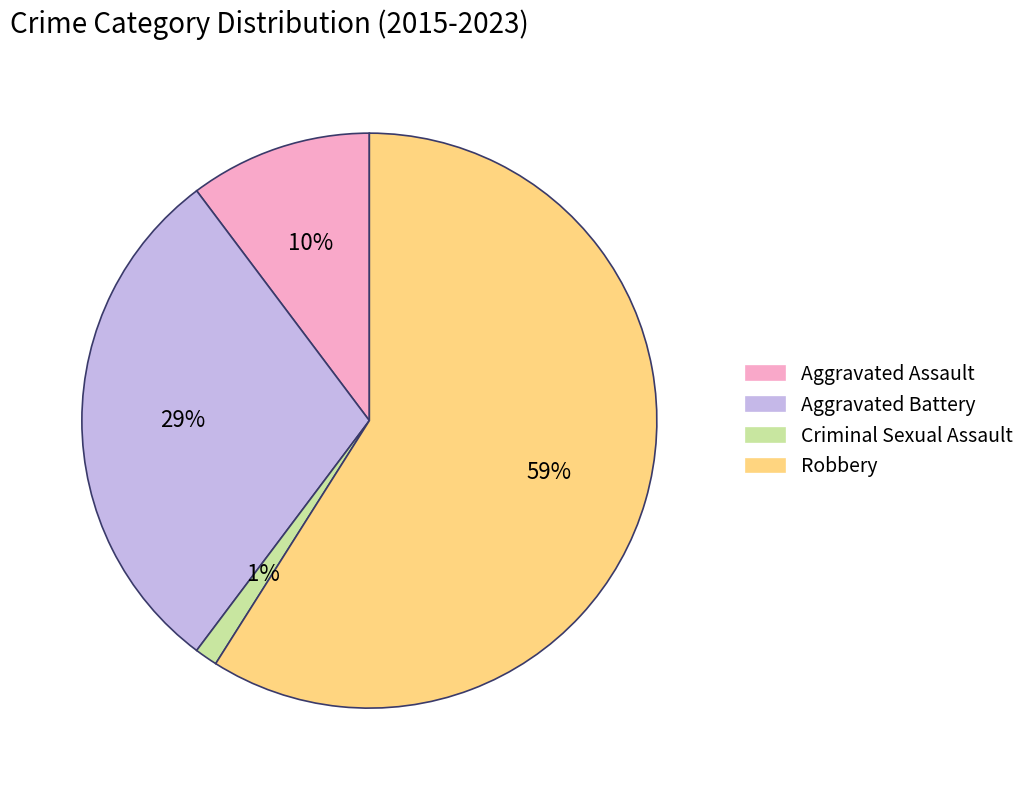

True or false: Criminal Sexual Assault accounts for 11% of the total.

False